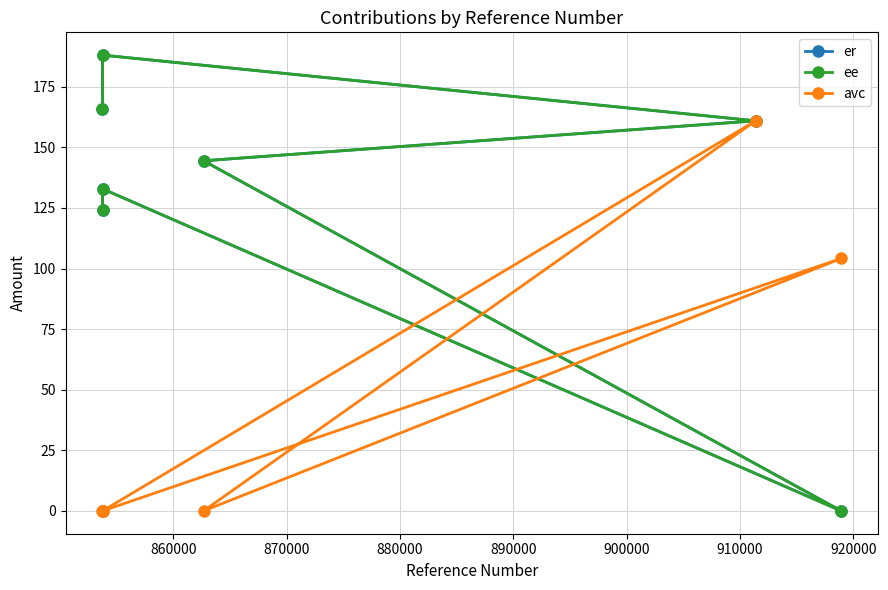

Does the chart have visible grid lines?

Yes